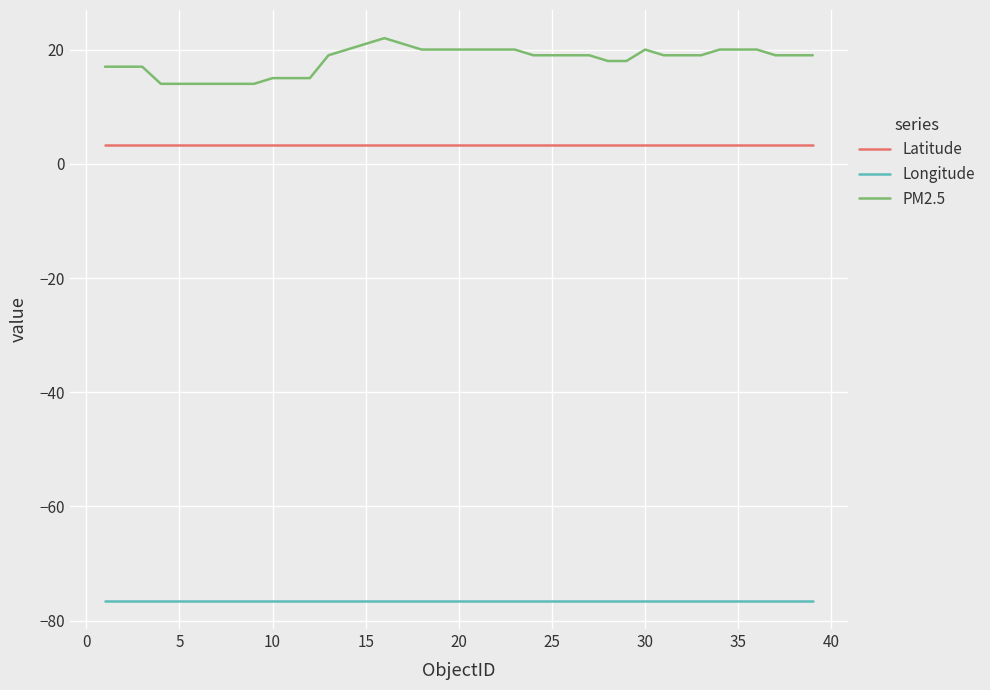

True or false: Latitude has more than 1 interior local peaks.

True